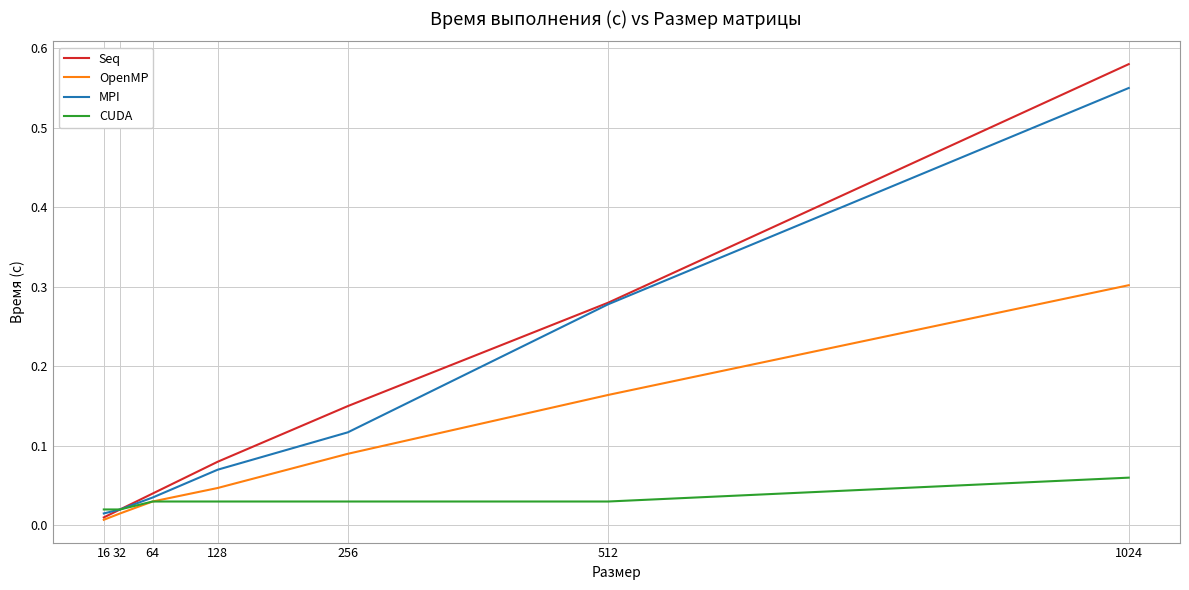

Rank the series by their maximum value, from highest to lowest.

Seq, MPI, OpenMP, CUDA